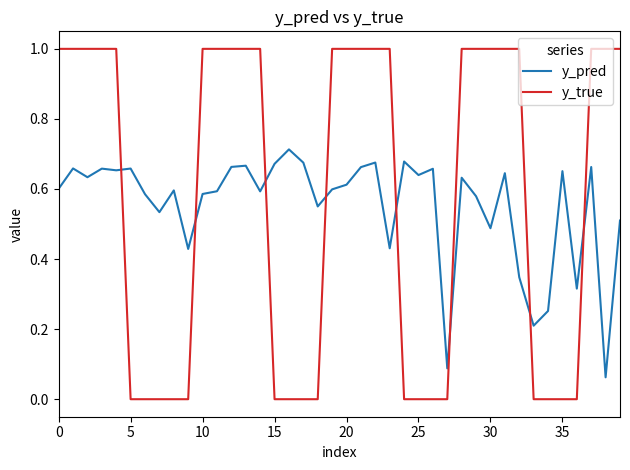

What is the sum of all y_true values?

23.0